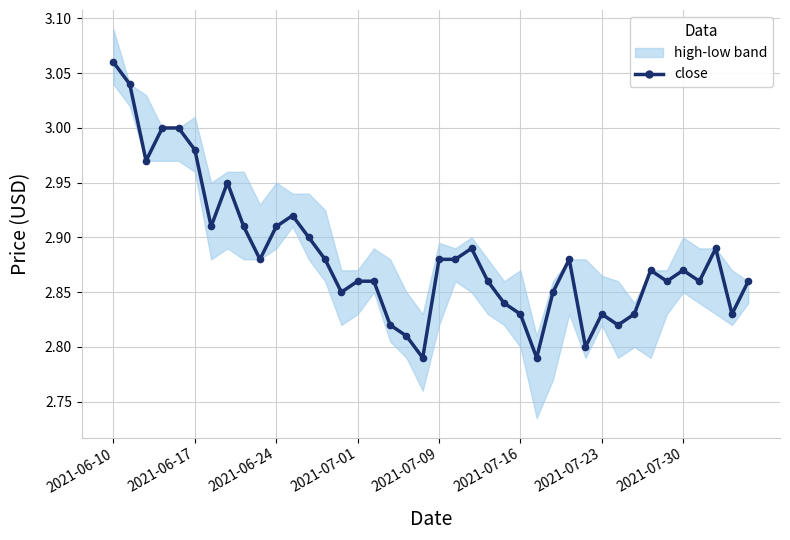

At which category does the chart reach its peak across all series?

2021-06-10